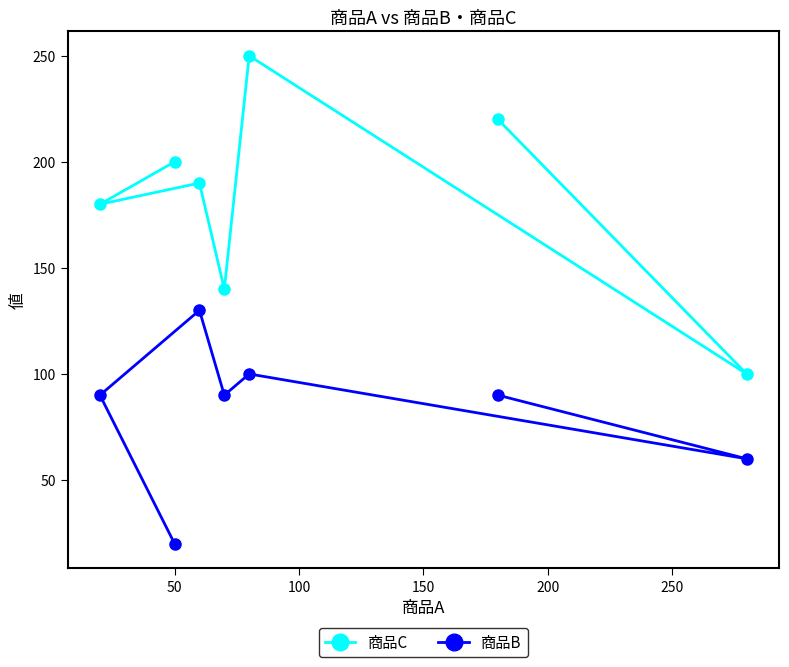

What is the smallest value displayed?

20